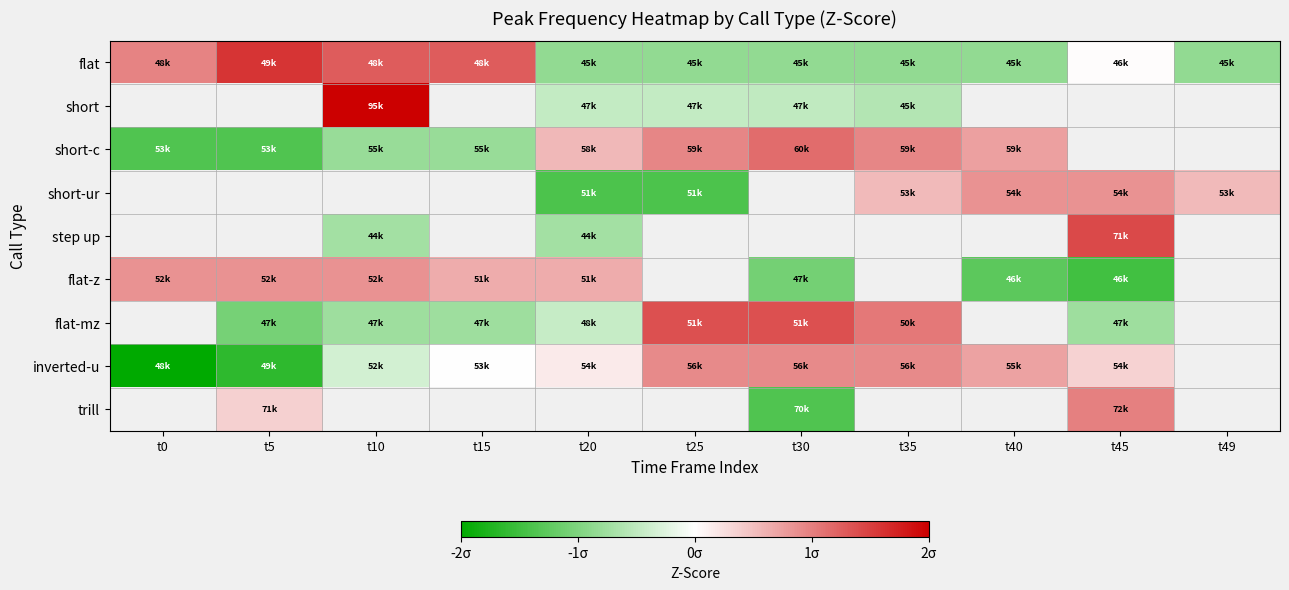

At which category does the chart reach its peak across all series?

t10